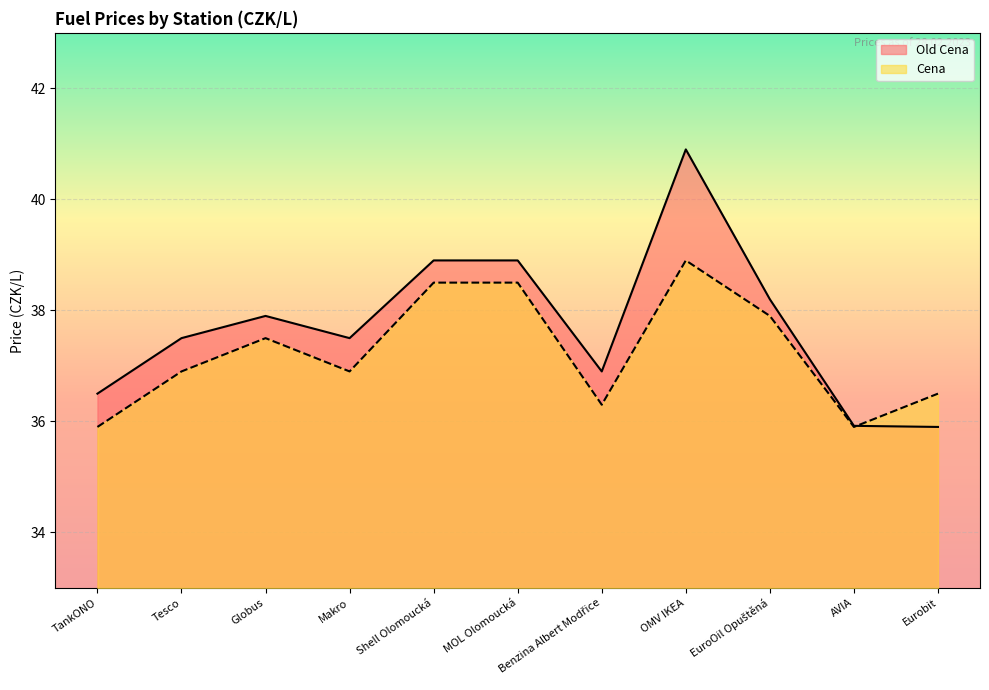

What is the difference between the Cena values at Benzina Albert Modřice and Shell Olomoucká?

2.2